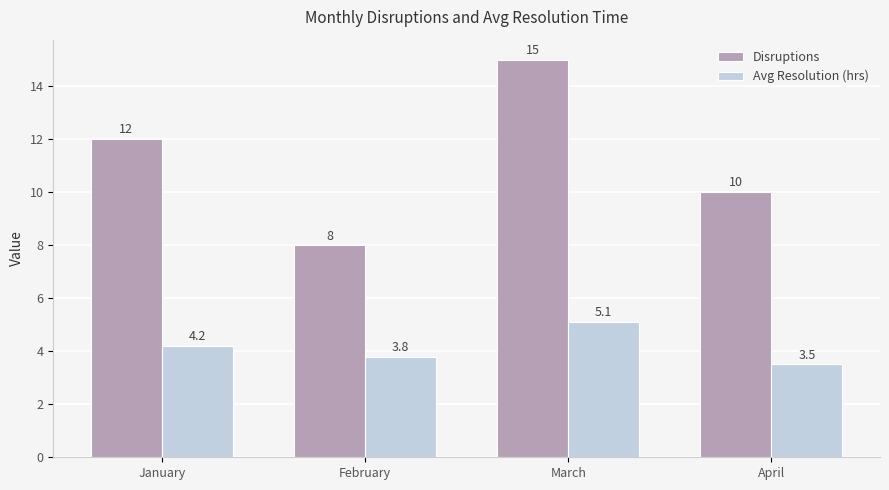

What is the total value across all series at February?

11.8